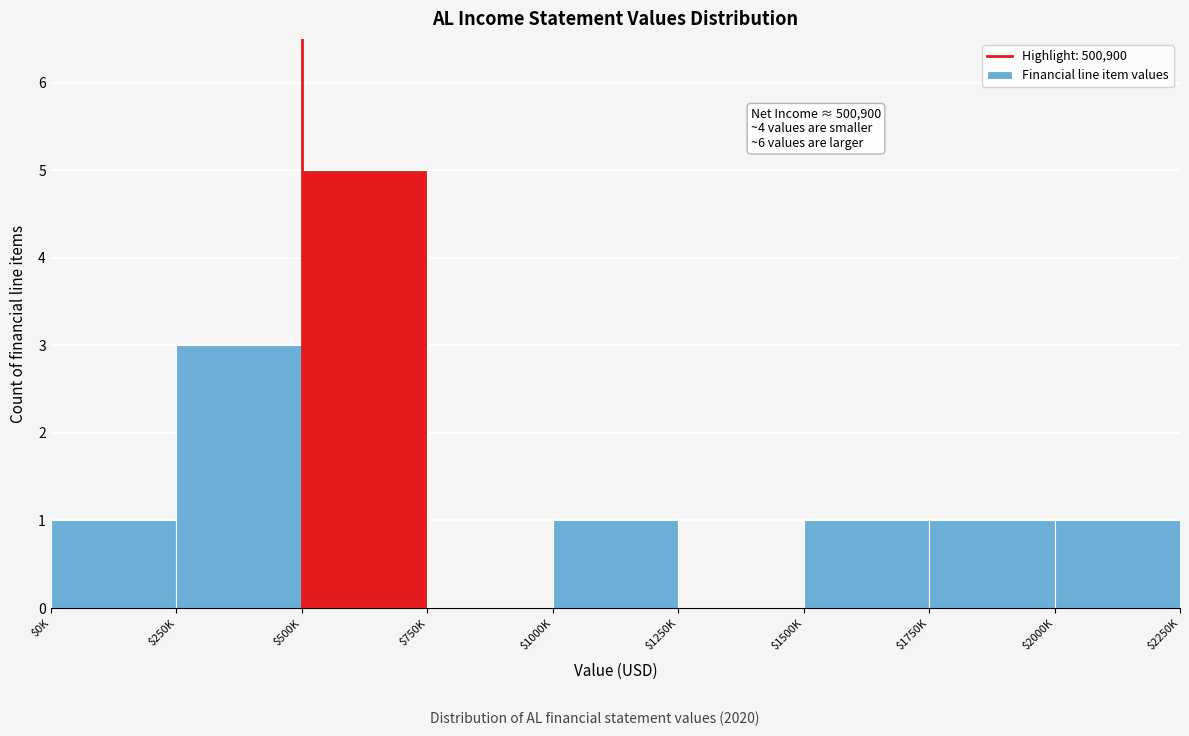

Is it true that the value at $500K is 3?

False